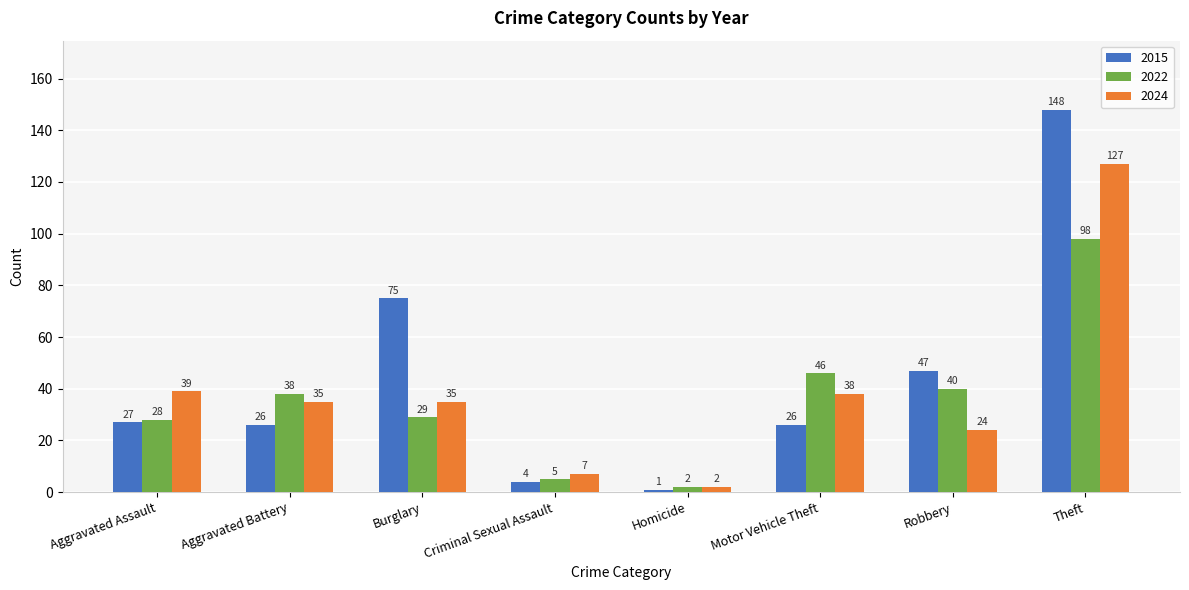

The 2015 series shows 47 at Robbery. True or false?

True